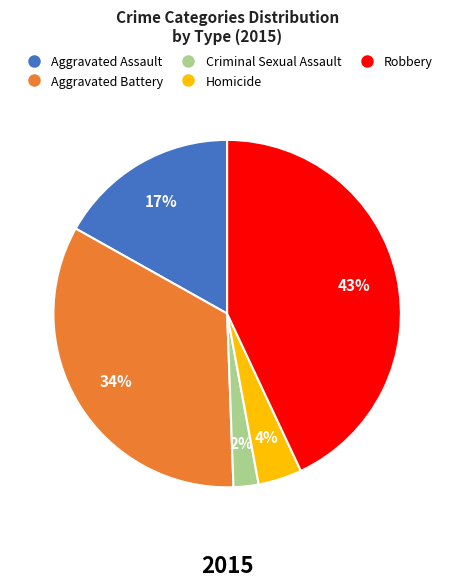

To the nearest percent, what percentage of the pie is Aggravated Assault?

17%